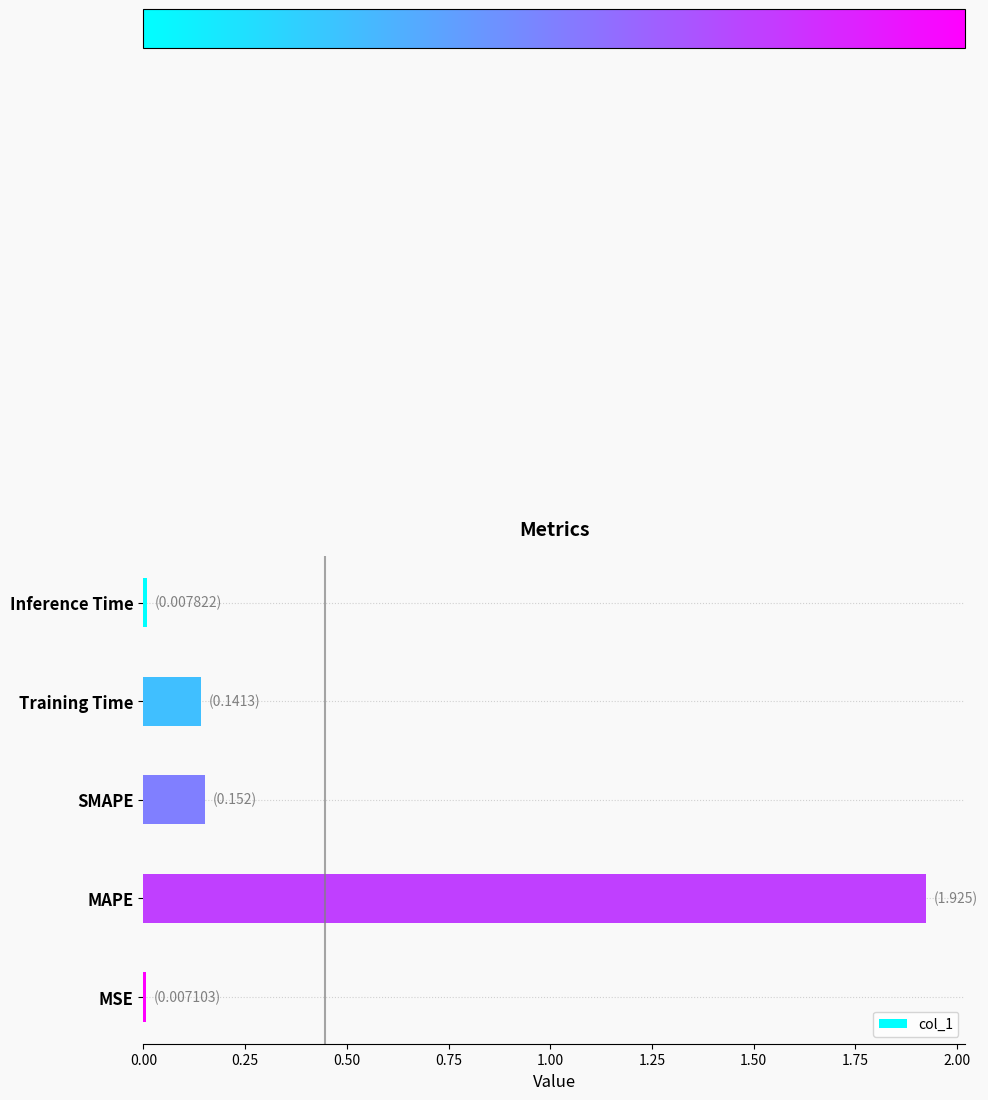

The value at MAPE is 0.8. True or false?

False